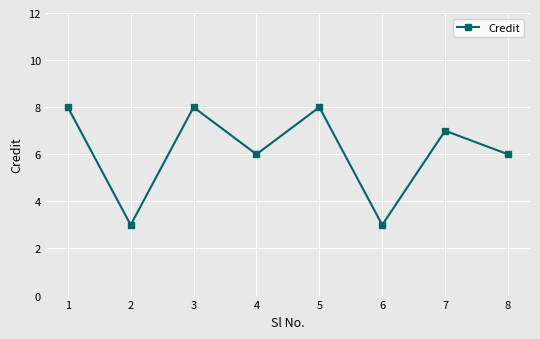

What is the ratio of the value at 6 to the value at 4?

0.5